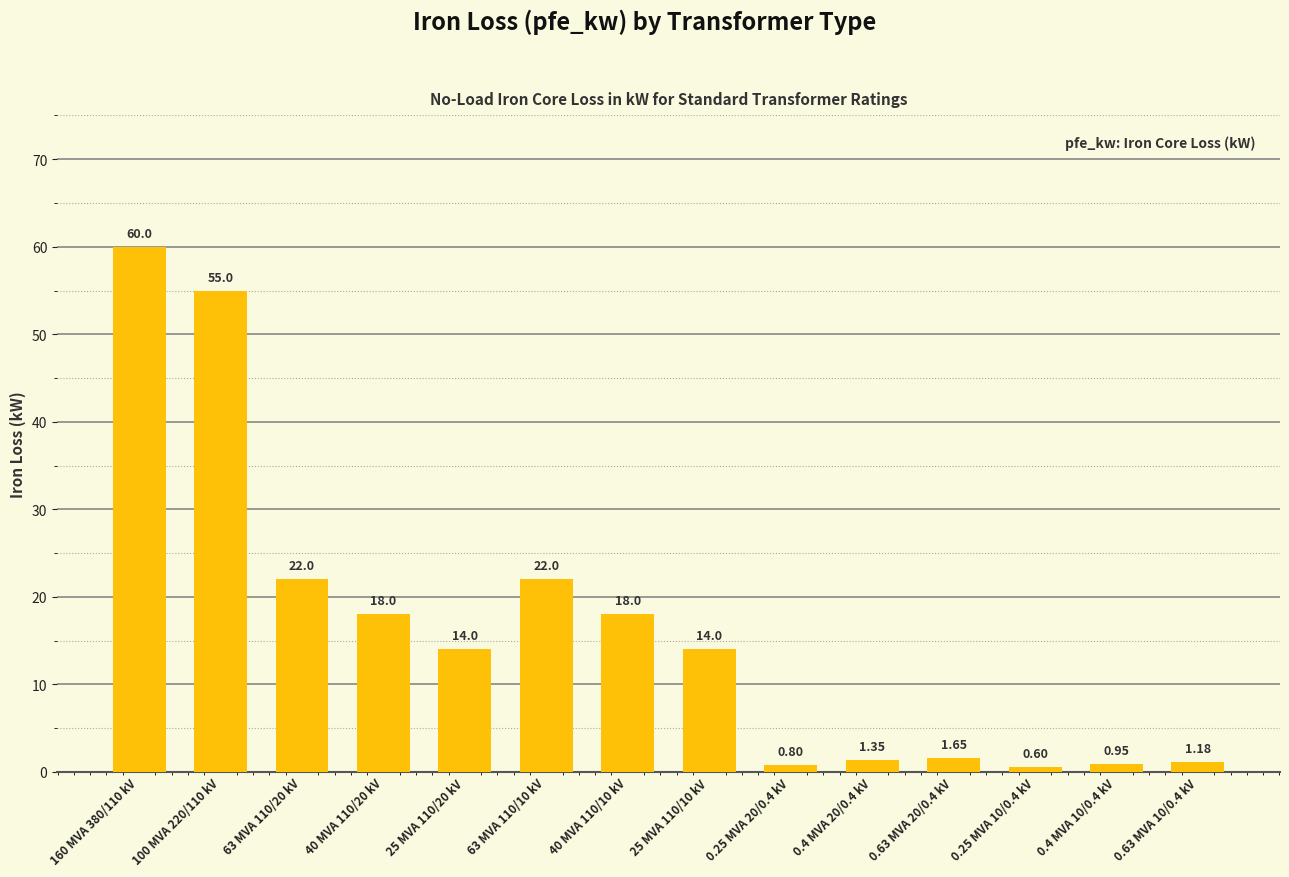

What is the smallest value displayed?

0.6